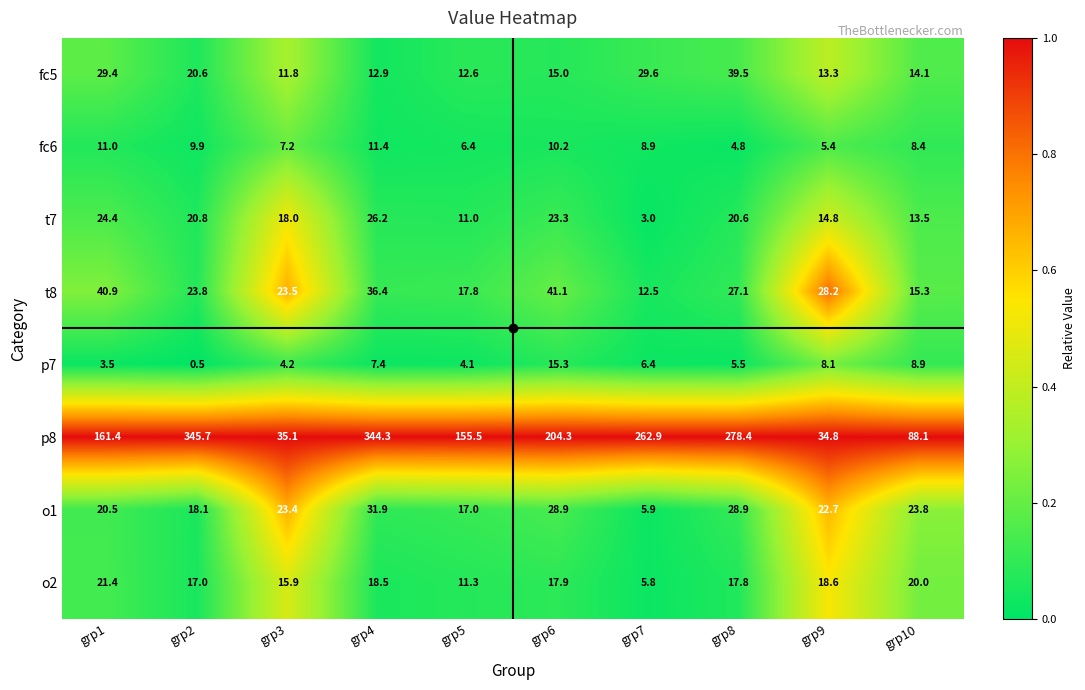

What is the sum of the t8 values at grp8 and grp10?

42.4